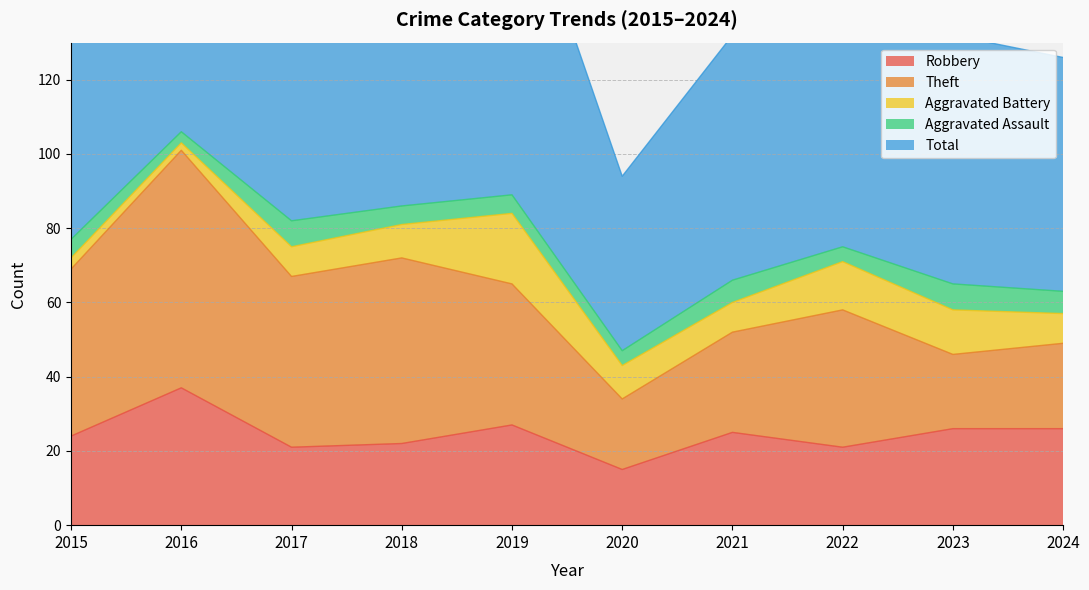

Which category has the lowest value across all series?

2016